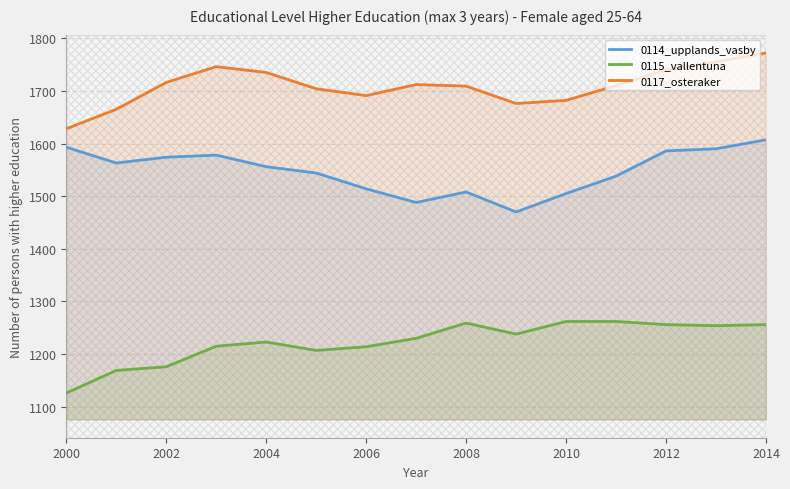

Reading left to right, list all the values displayed in this chart.

0114_upplands_vasby: 1593	1563	1574	1578	1556	1544	1514	1488	1508	1470	1505	1538	1586	1590	1607
0115_vallentuna: 1126	1169	1176	1215	1223	1207	1214	1230	1259	1238	1262	1262	1256	1254	1256
0117_osteraker: 1628	1665	1716	1746	1735	1704	1691	1712	1709	1676	1682	1710	1740	1755	1772